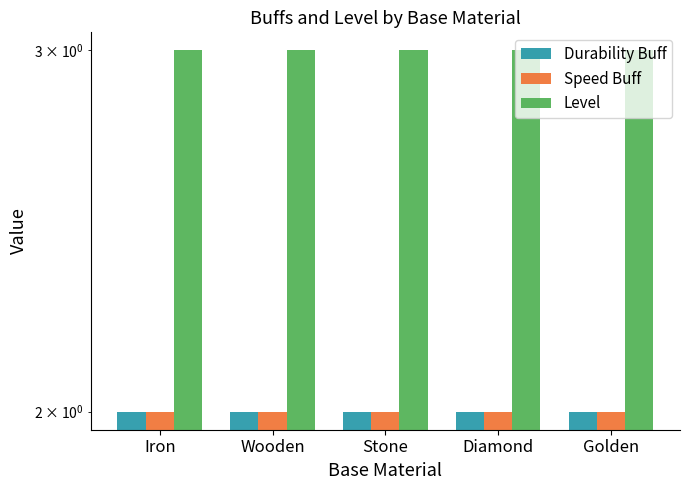

The Durability Buff series shows 2 at Diamond. True or false?

True